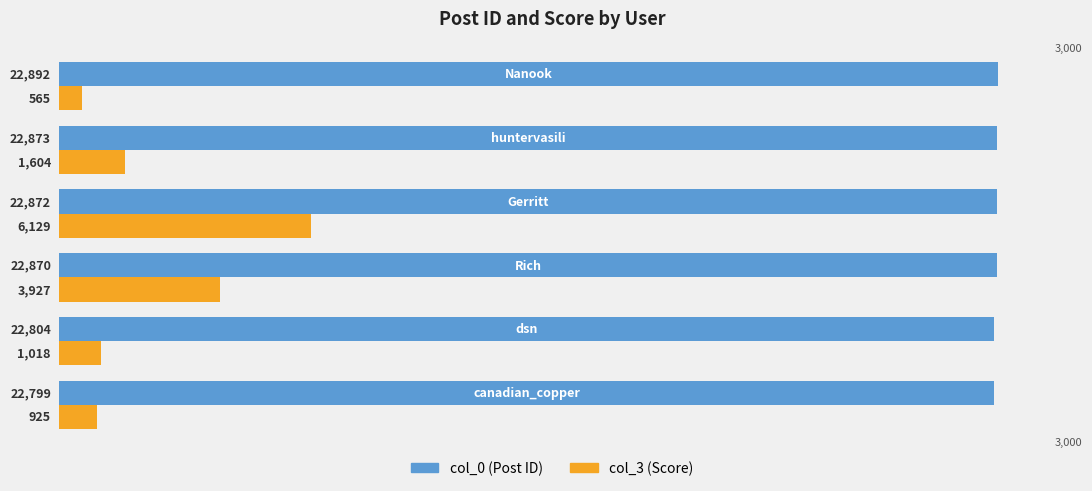

What is the minimum value shown in the chart?

565